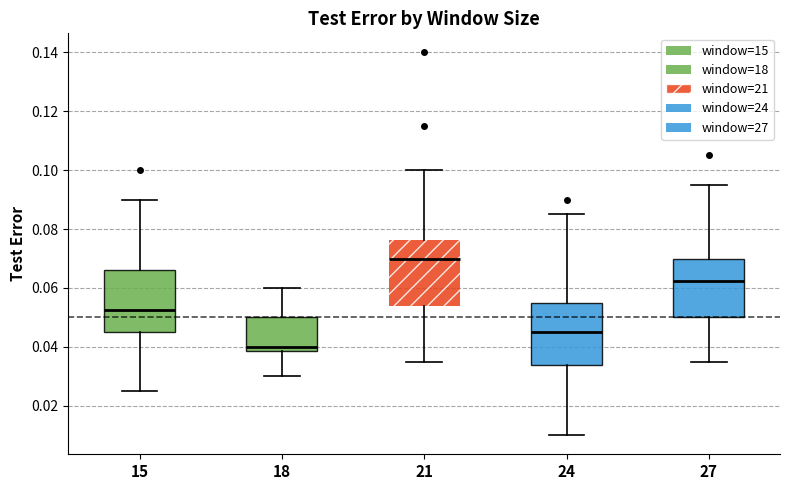

Where does the lower whisker of the box at x = 21 end on the y-axis? The values are not printed on the chart, so give them approximately, as read against the axis.

0.036